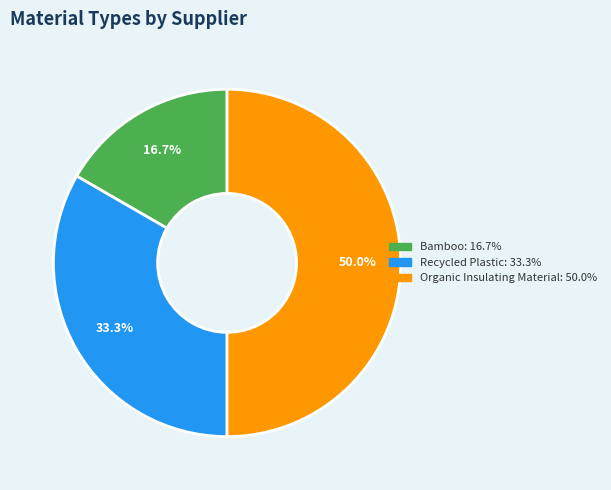

What is the ratio of the value at Bamboo to the value at Recycled Plastic?

0.5